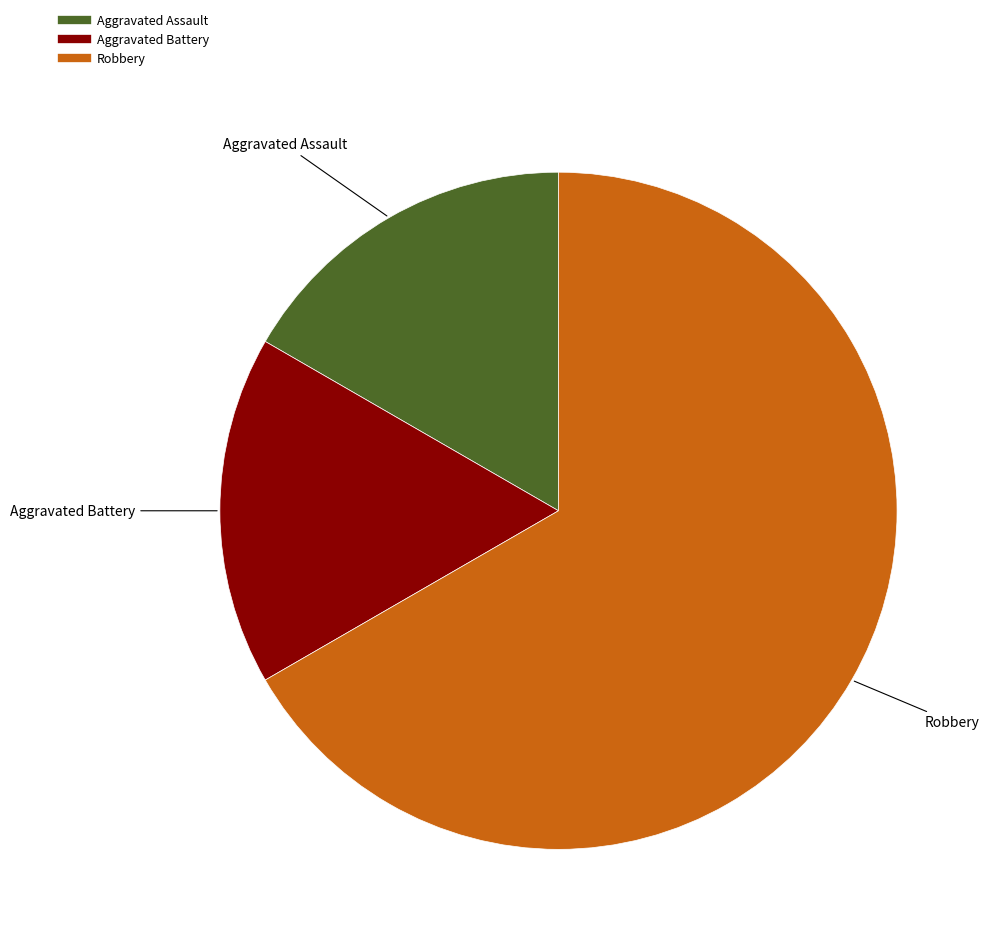

True or false: Aggravated Battery accounts for 17% of the total.

True